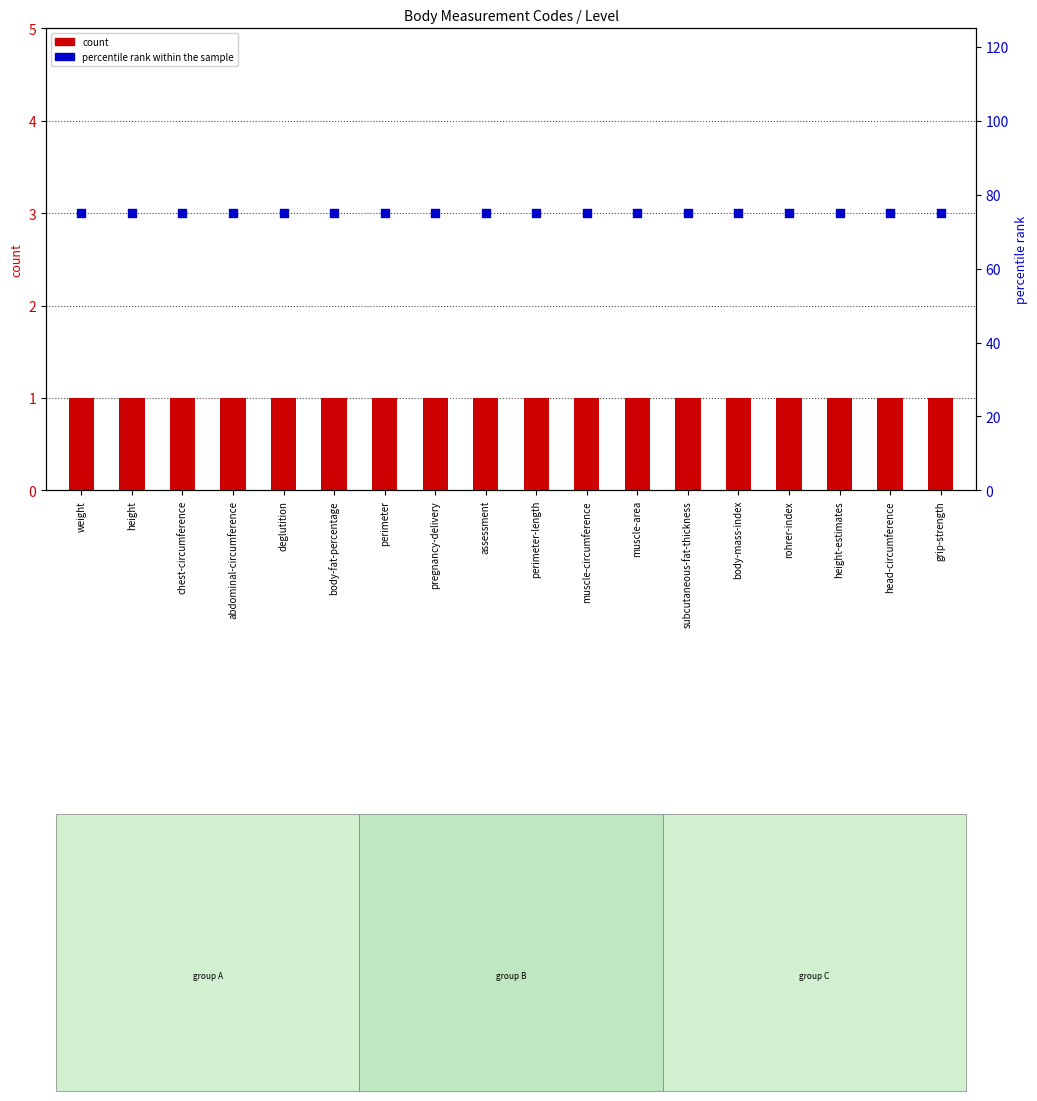

Which series has the largest total across all categories?

percentile rank within the sample